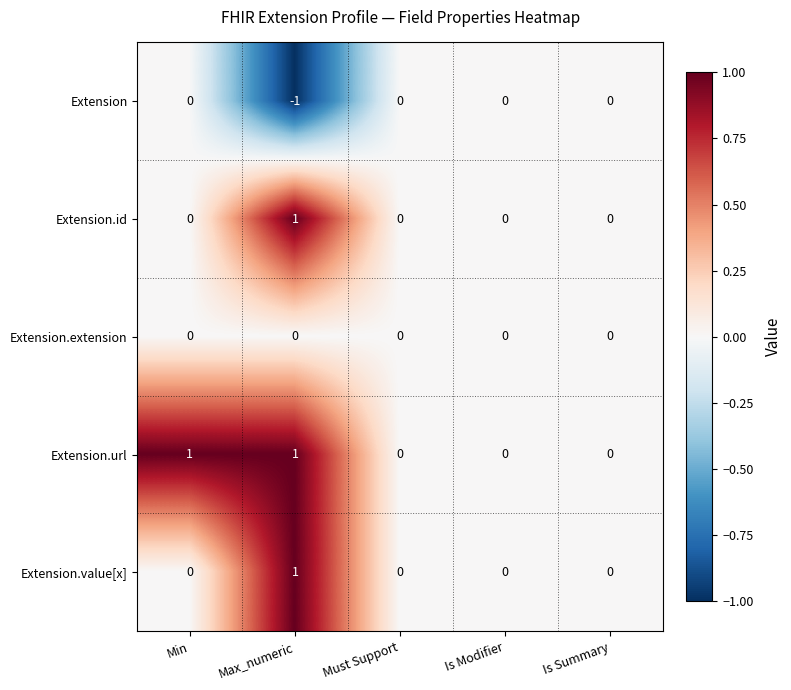

At which category does the chart reach its minimum across all series?

Max_numeric